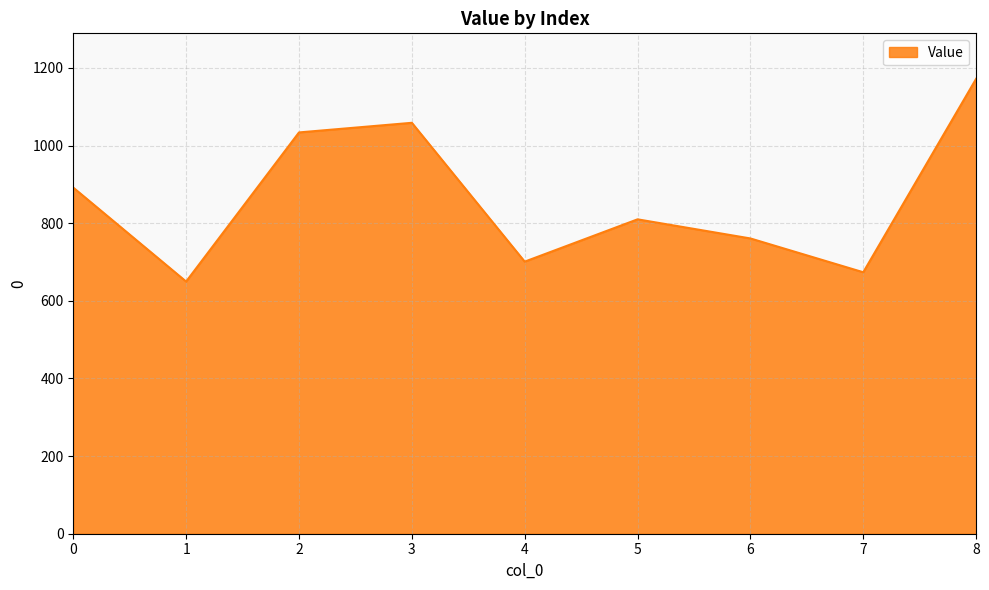

What is the difference between the second highest and second lowest values?

385.1